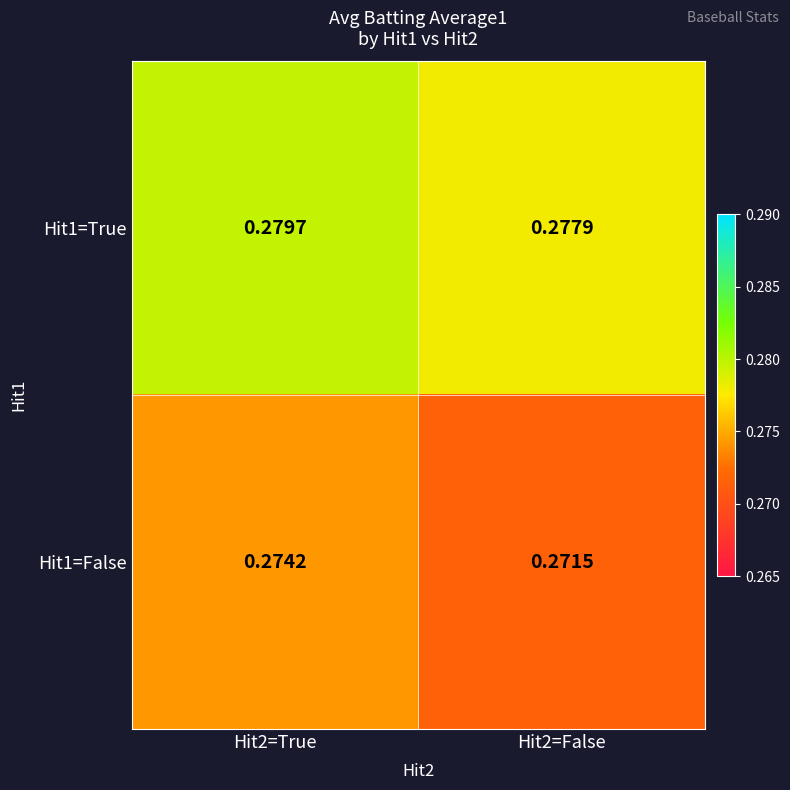

Between Hit2=True and Hit2=False, which series saw the biggest shift?

Hit1=False